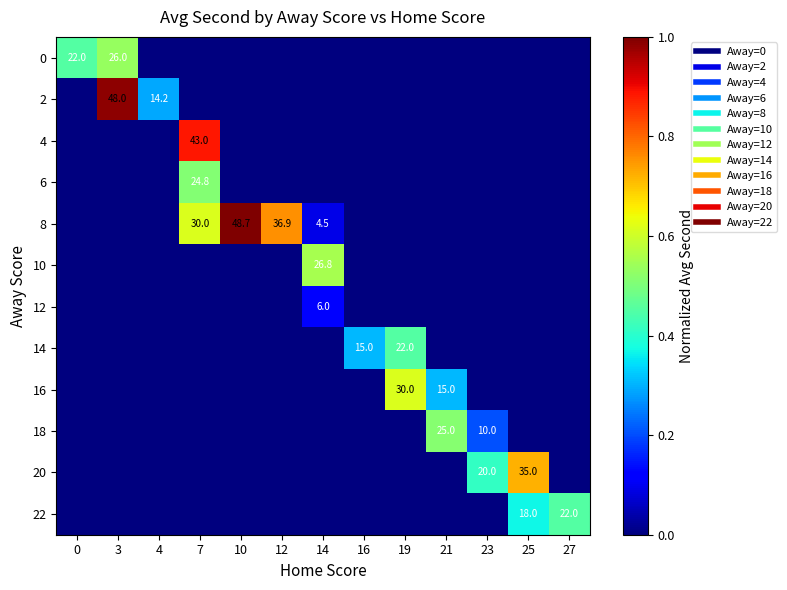

True or false: 6 has a value of 0.0 at 14.

True